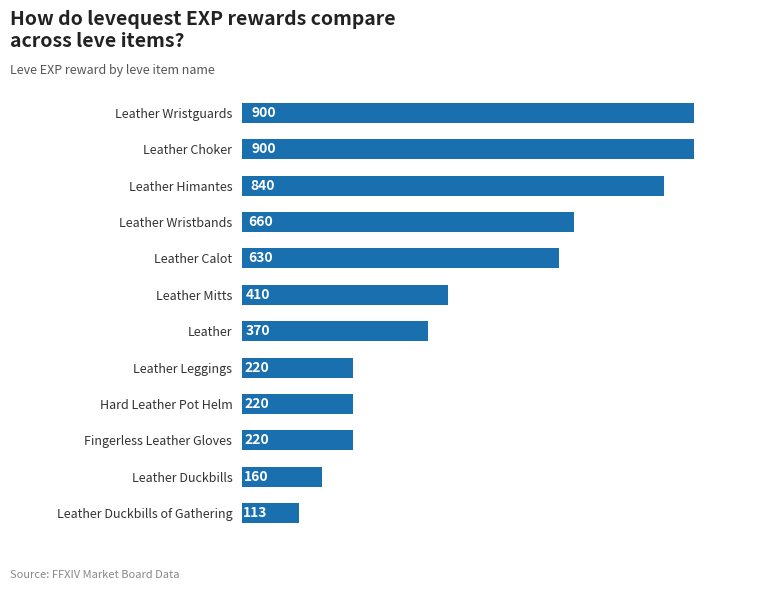

What is the value of the 8th bar from the top?

220